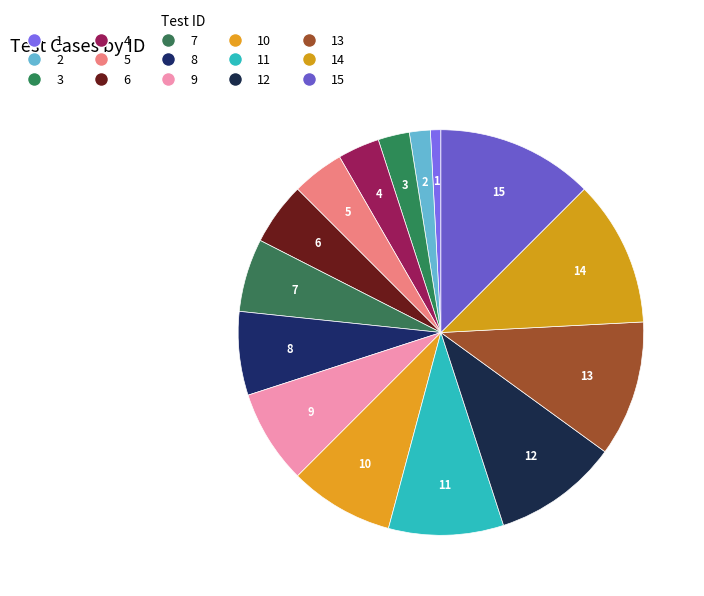

Count the number of slices in the pie.

15